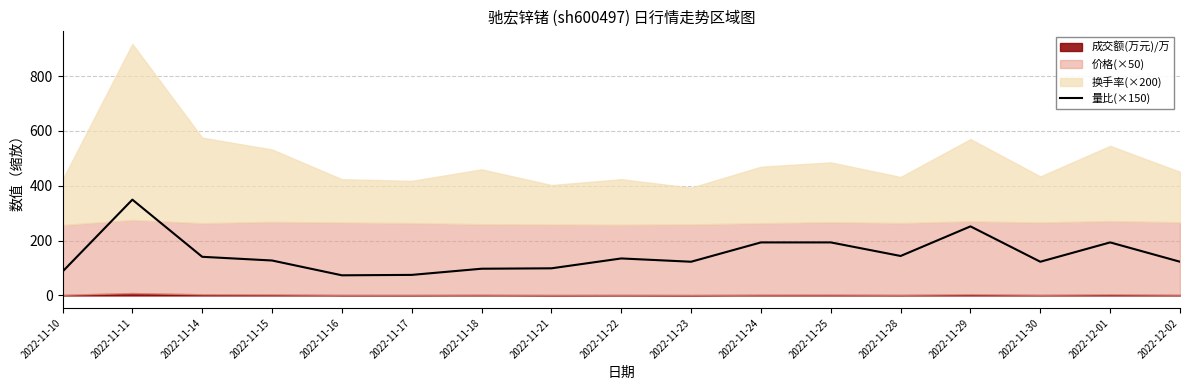

What is the change in value from 2022-11-16 to 2022-11-18?

+24.0